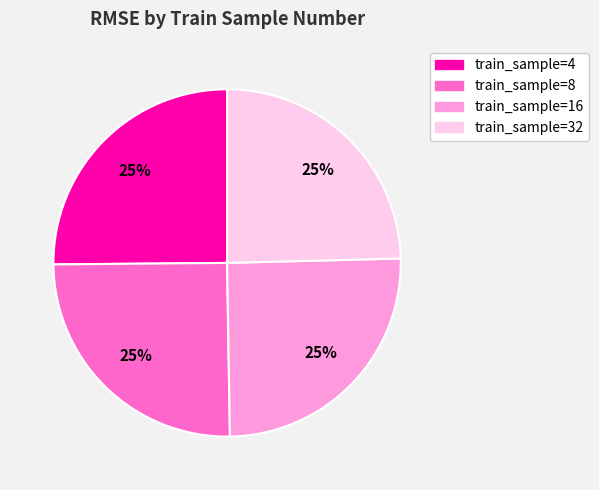

To the nearest percent, what is the average slice percentage?

25%